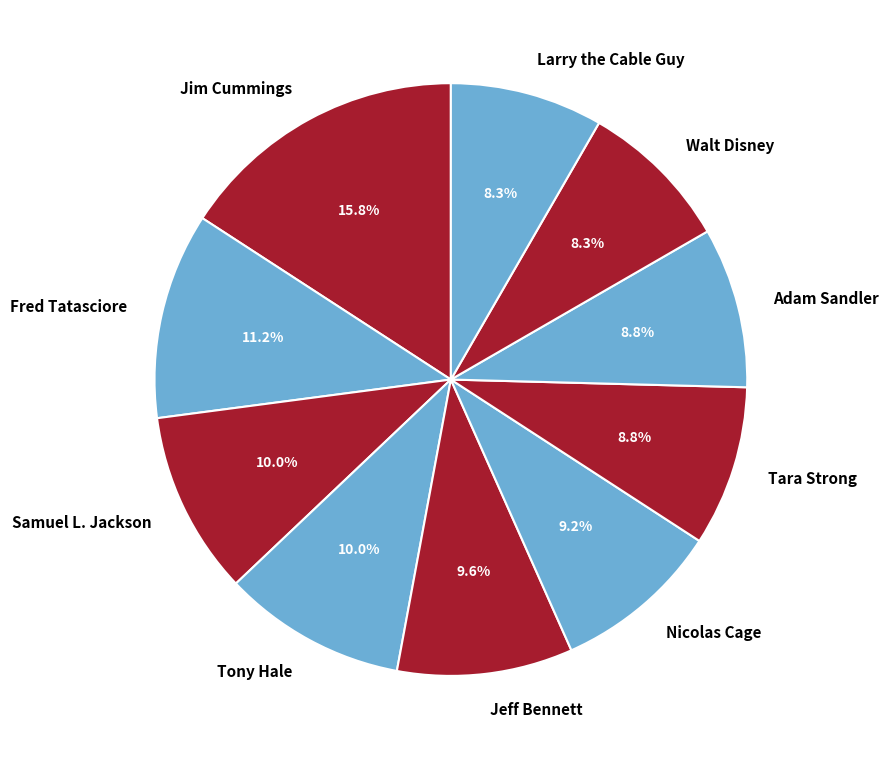

Approximately how many times larger is the value at Adam Sandler compared to Jim Cummings?

0.6